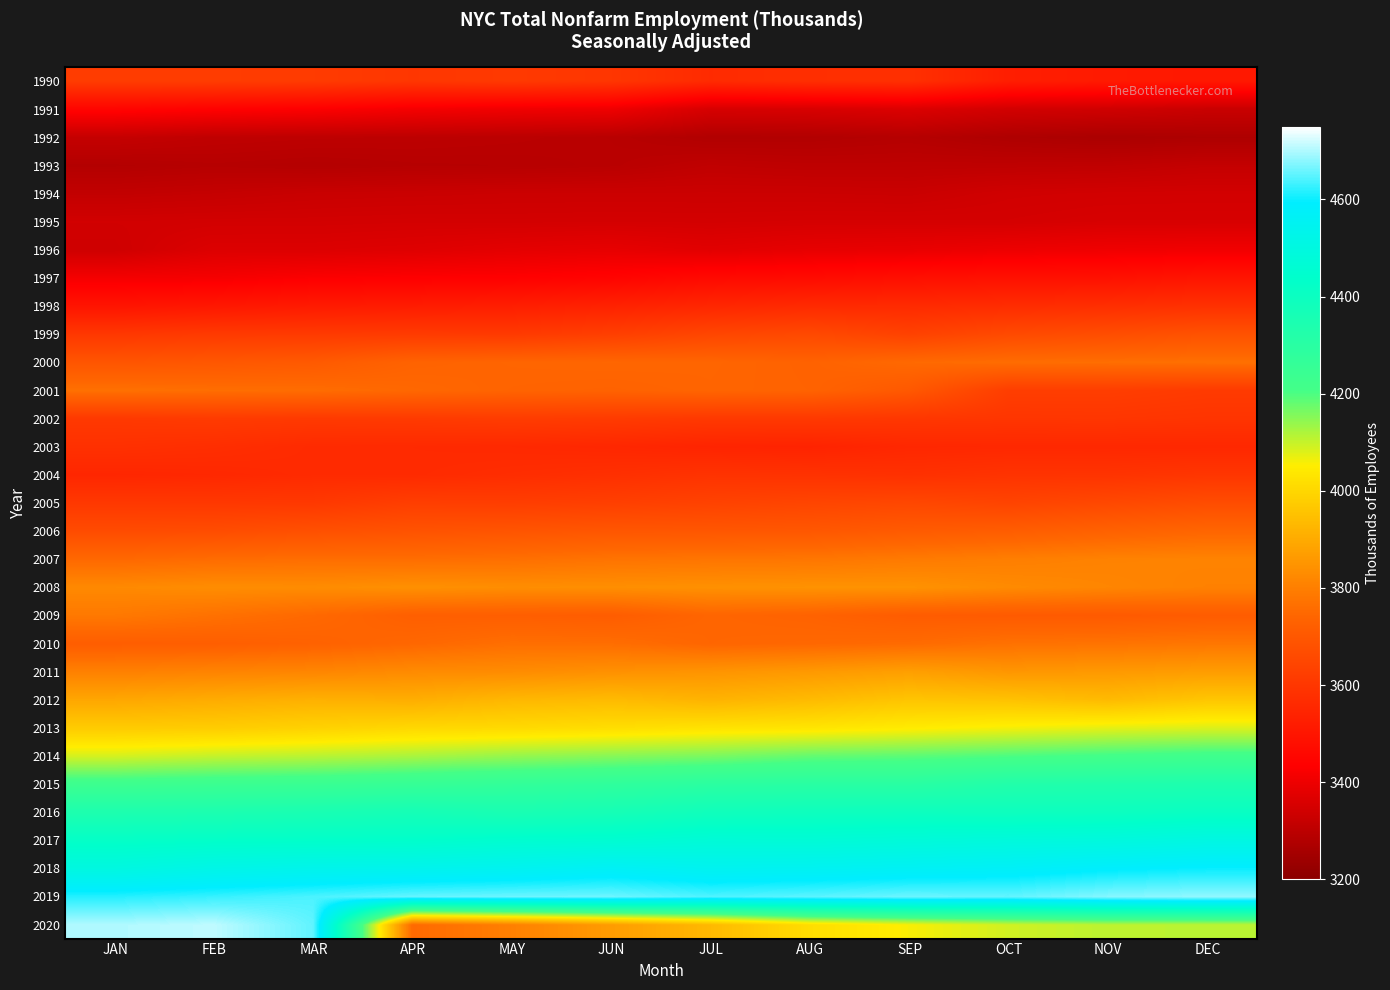

What is the maximum value shown in the chart?

4709.6